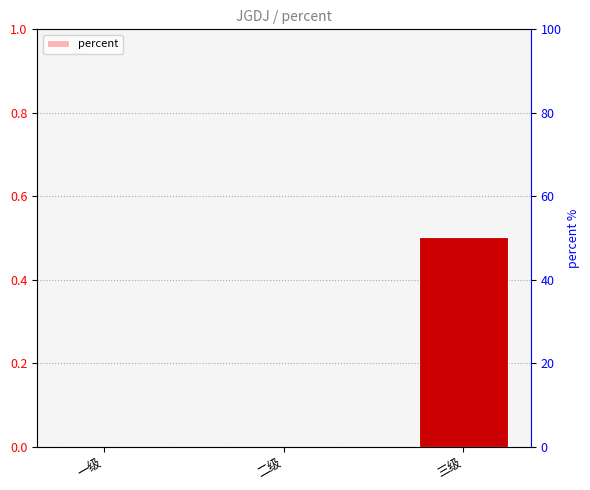

What is the change in value from 一级 to 三级?

+0.5